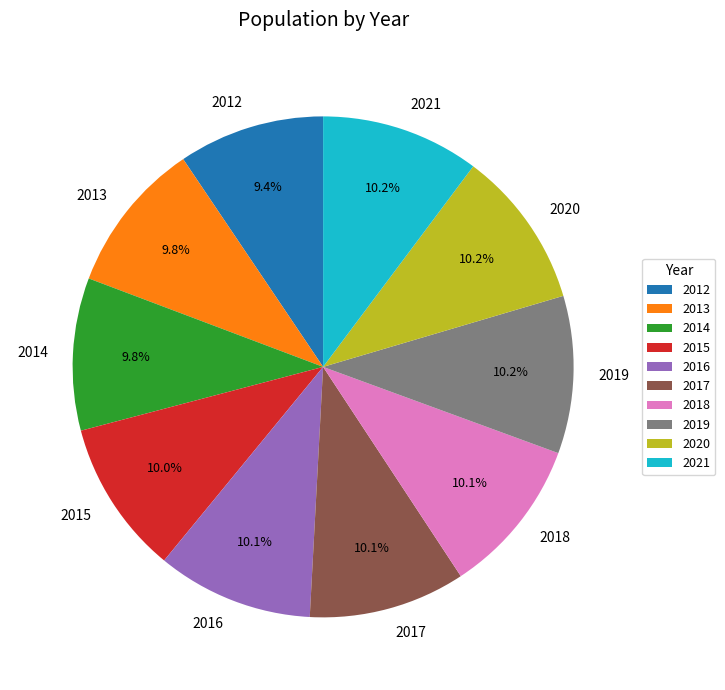

Does 2013 represent more than half of the total?

No